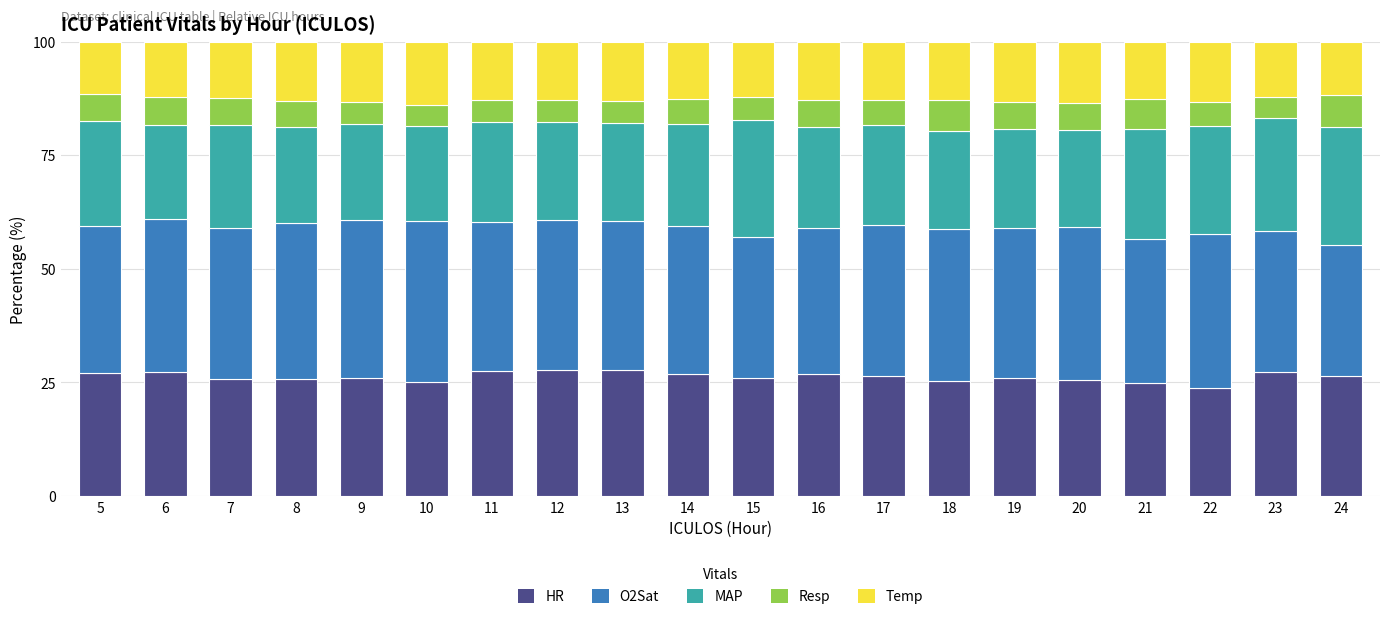

What is the minimum value for HR?

23.8